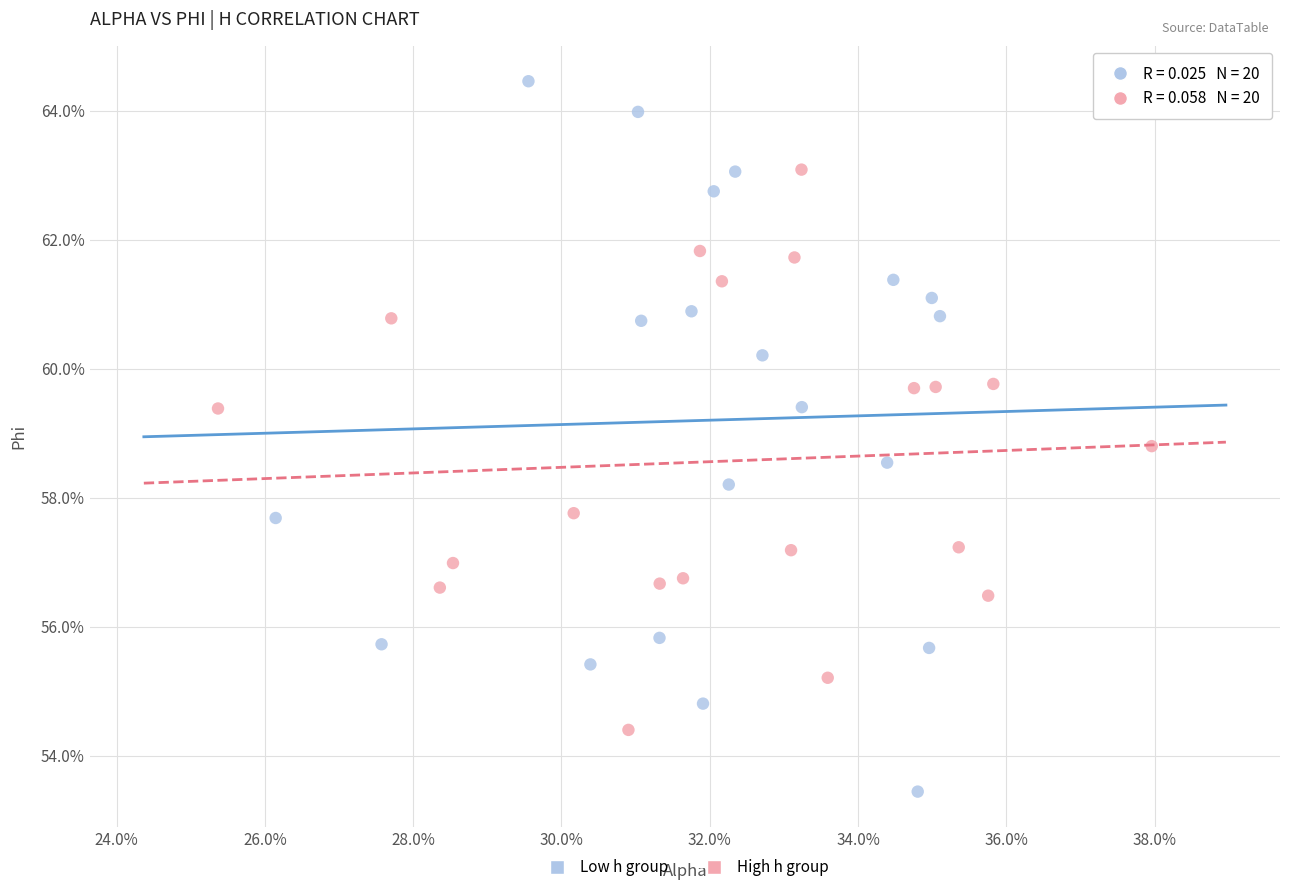

What are all the series names shown in the legend?

Low h group, High h group